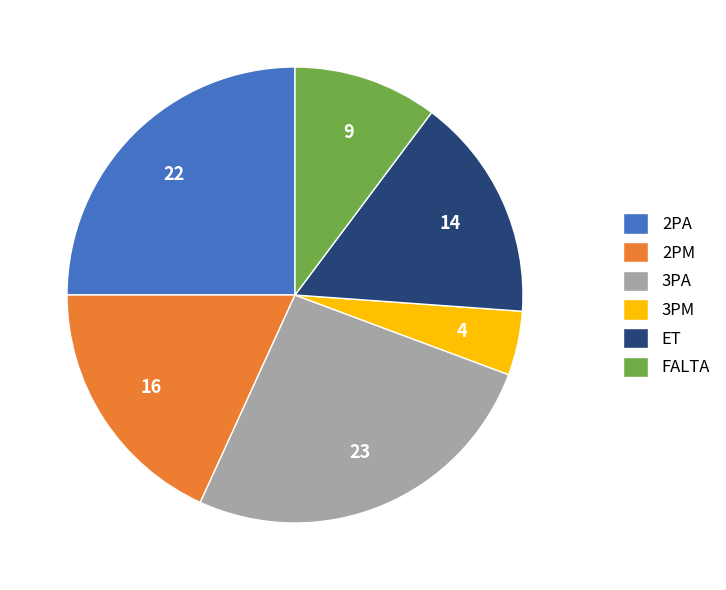

Is the sum of 2PM and FALTA greater than half?

No